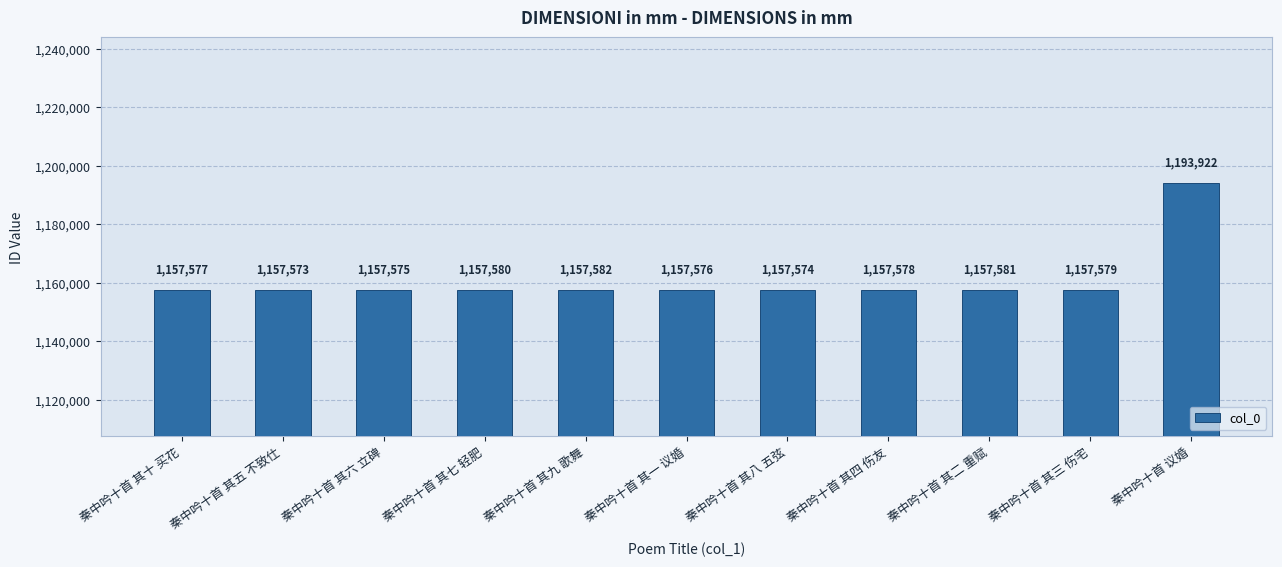

Reading right to left, what are all the values shown in this chart?

1193922	1157579	1157581	1157578	1157574	1157576	1157582	1157580	1157575	1157573	1157577